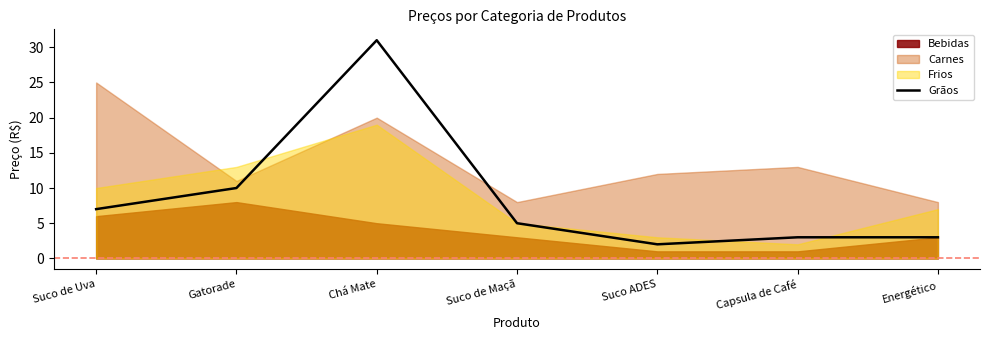

Read the Grãos value at Gatorade.

10